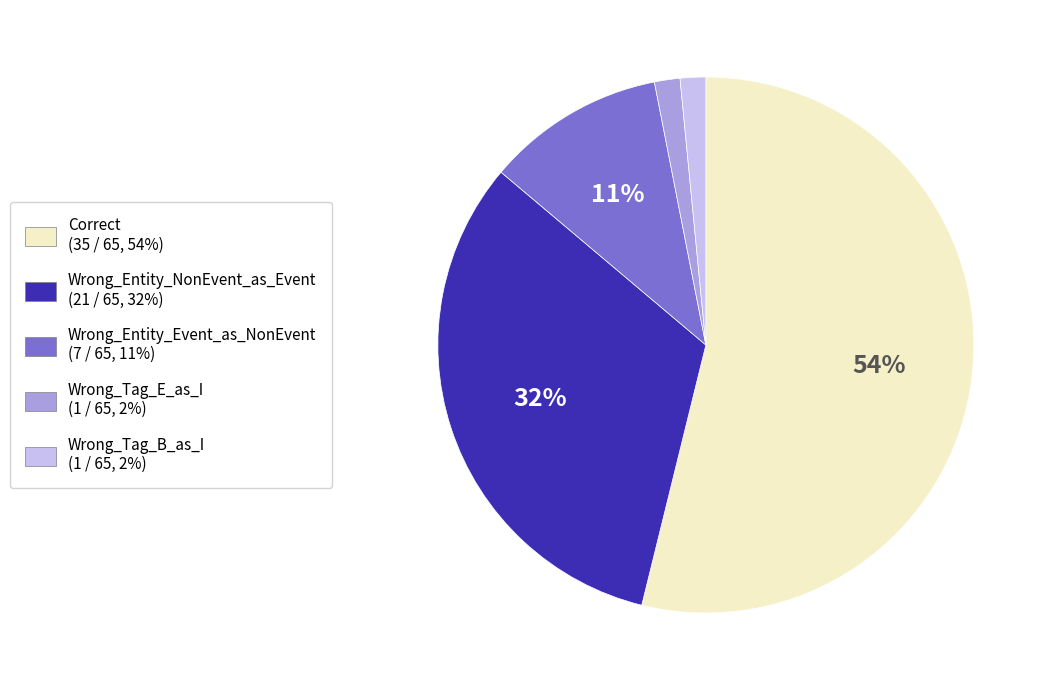

Is the sum of Wrong_Tag_E_as_I and Correct greater than half?

Yes